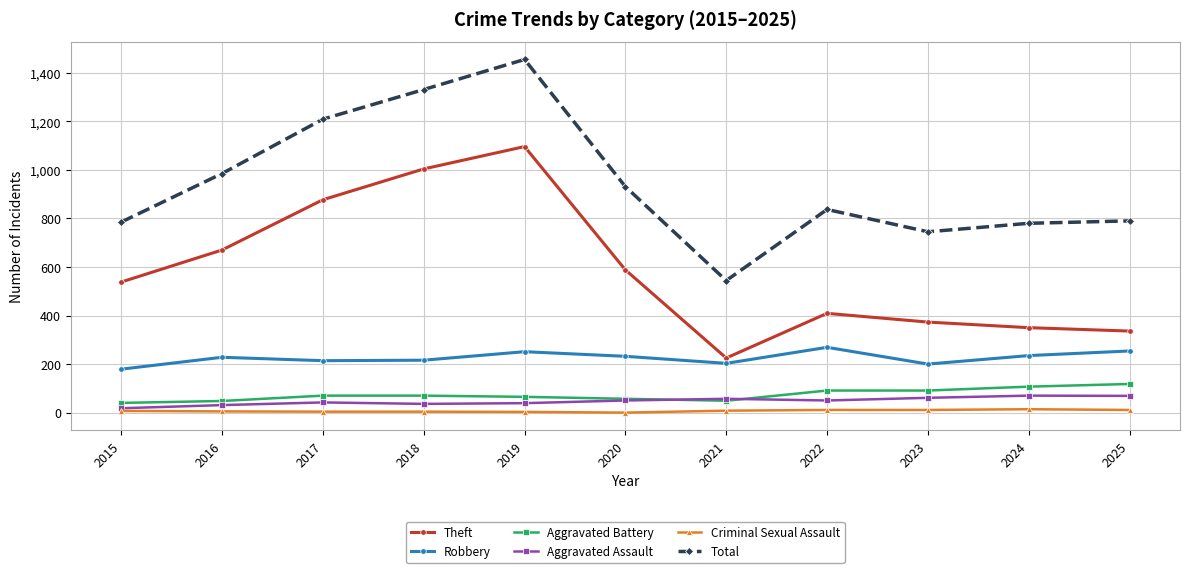

What is the lowest value of the Aggravated Assault series?

18